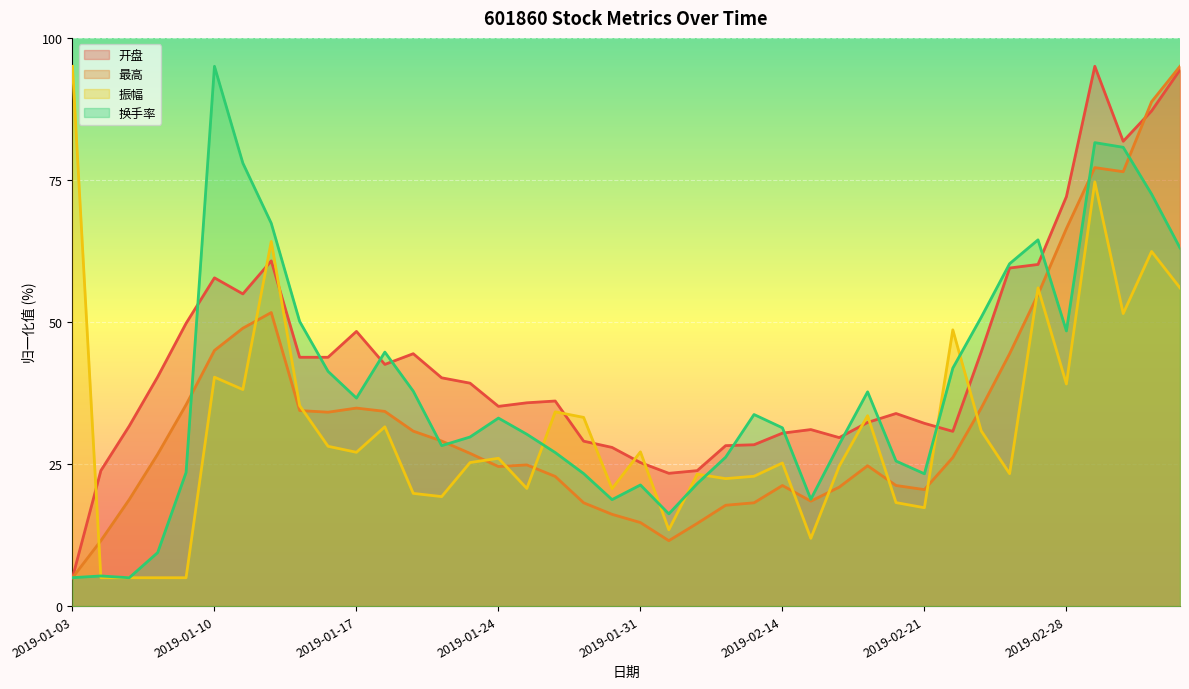

What is the difference between the maximum and minimum values in the 换手率 series?

90.0